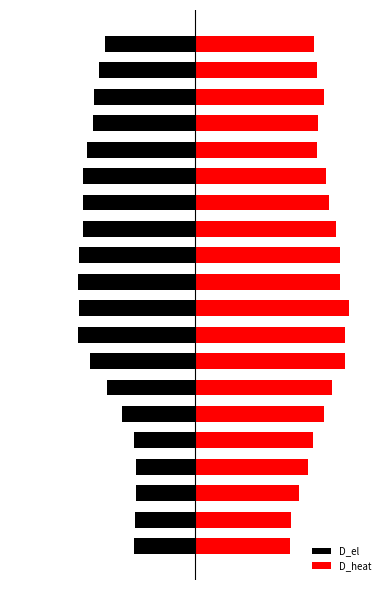

At which label does D_heat reach its peak?

9